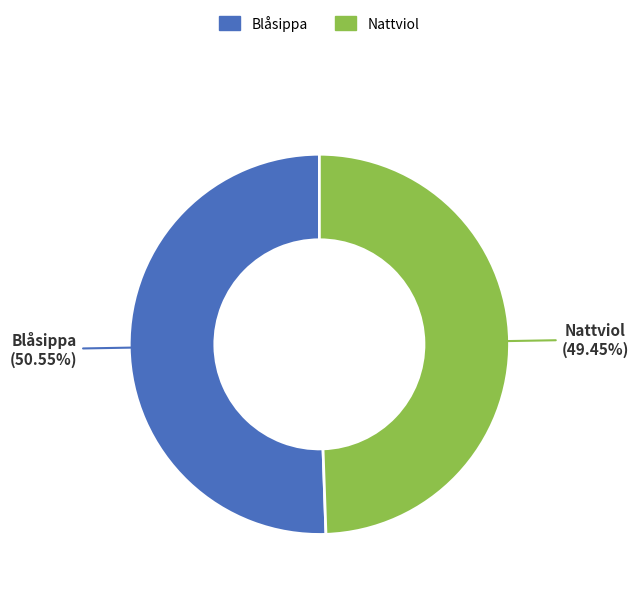

What is the largest slice in the pie chart?

Blåsippa